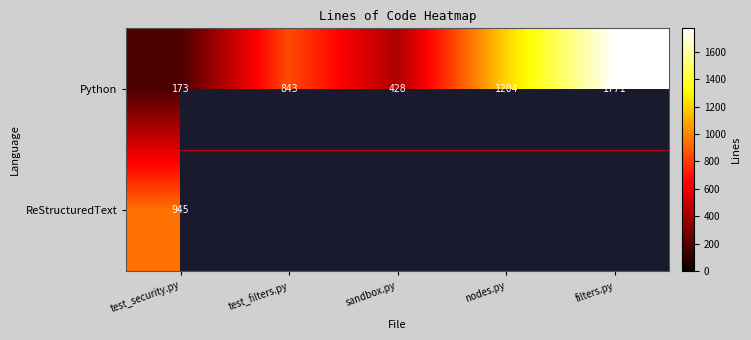

List the labels in order of Python value, largest first.

filters.py, nodes.py, test_filters.py, sandbox.py, test_security.py